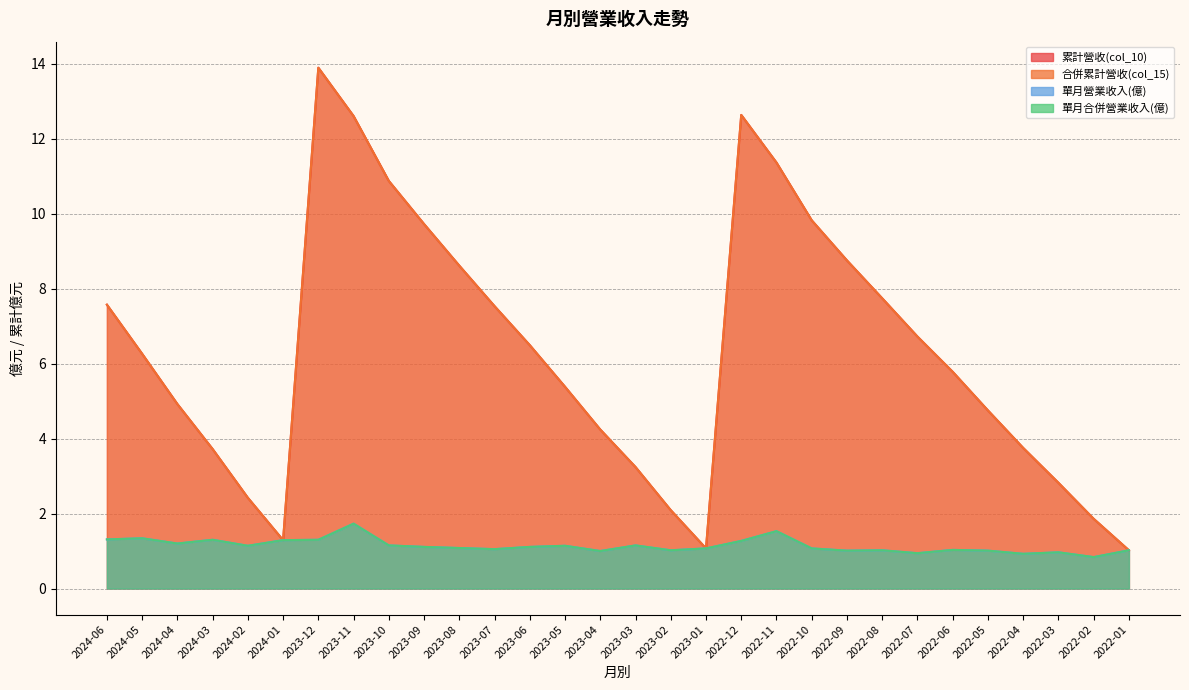

What is the sum of all 單月營業收入(億) values?

34.1